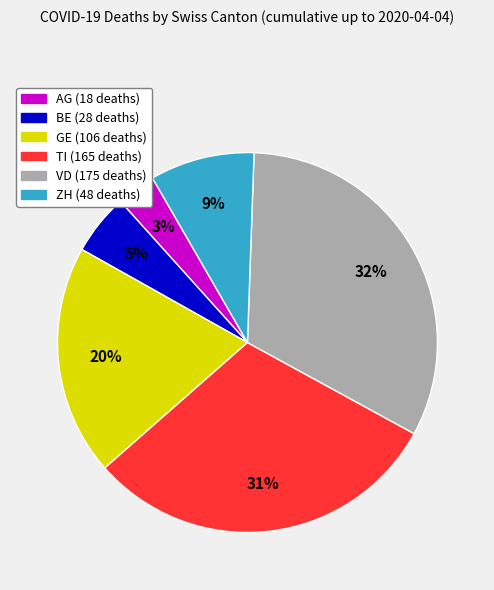

To the nearest percent, what is the difference between the largest and smallest slice percentages?

29%